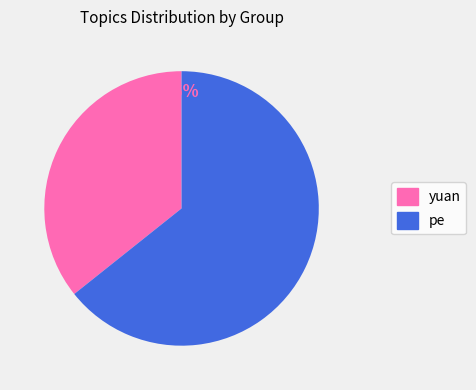

Is there a majority slice in this chart?

Yes